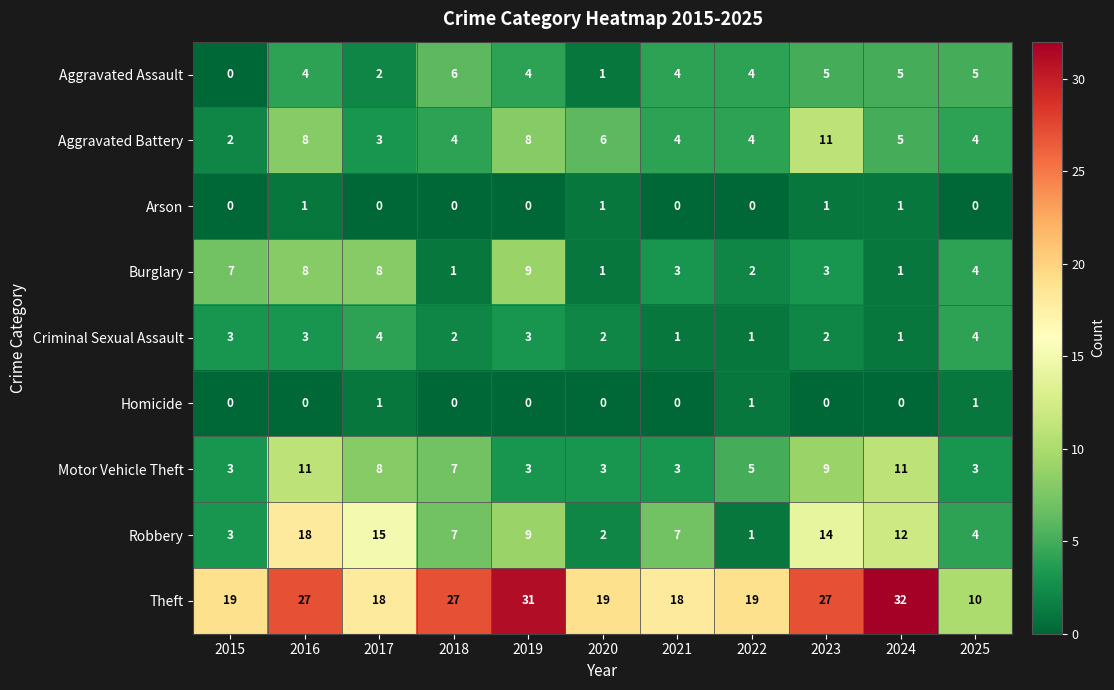

How many values in the Theft series are below 19?

3